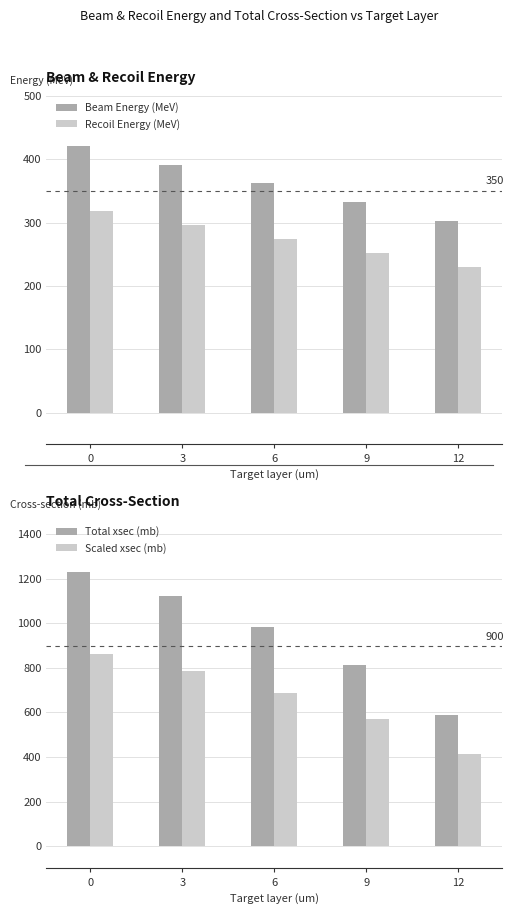

Is it true that Total xsec (mb) equals 617.2 at 0?

False